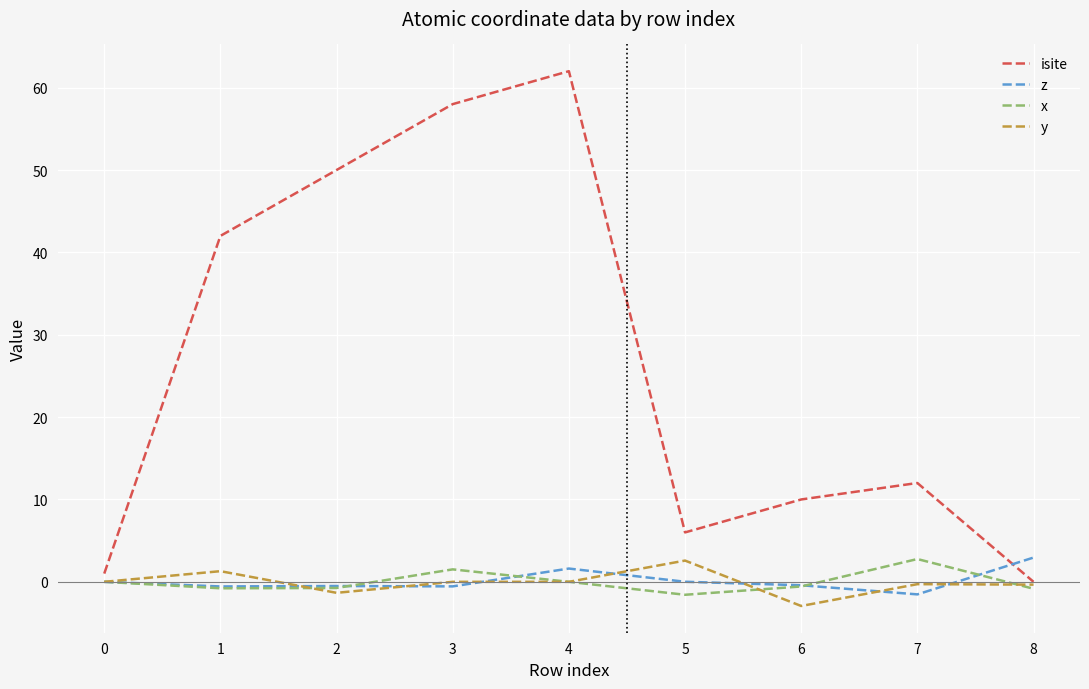

Which series has the widest spread of values?

isite